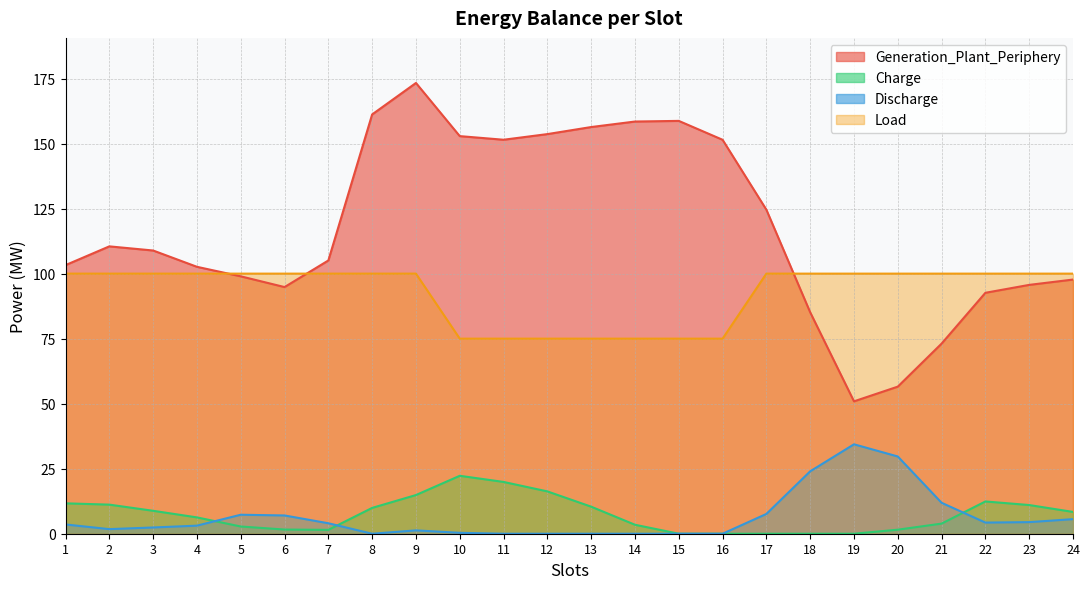

Which series has the largest total across all categories?

Generation_Plant_Periphery